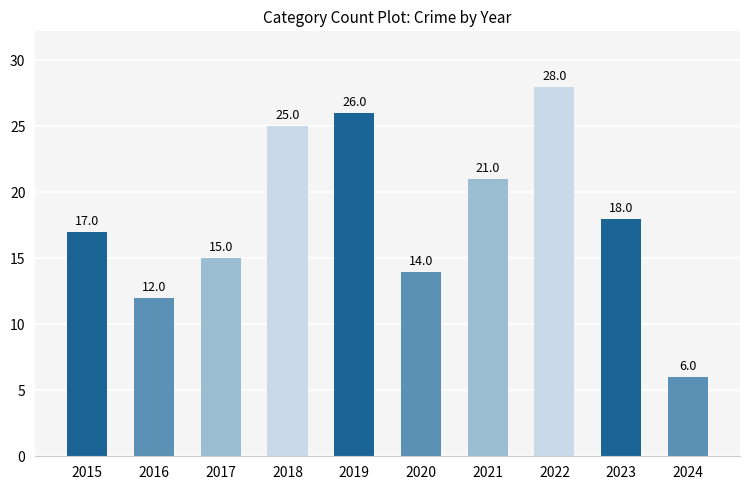

What is the value of the 10th bar from the left?

6